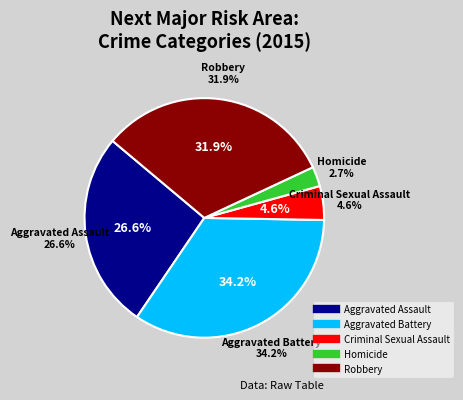

True or false: Aggravated Battery accounts for 34% of the total.

True